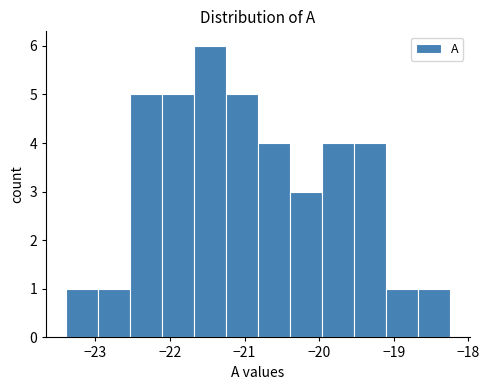

Reading left to right, list every bar in this chart as the range it spans on the x-axis followed by its height. Neither the bar edges nor the heights are printed on the chart, so give them approximately, as read against the axes.

-23.40 to -22.97: 1
-22.97 to -22.54: 1
-22.54 to -22.11: 5
-22.11 to -21.68: 5
-21.68 to -21.25: 6
-21.25 to -20.82: 5
-20.82 to -20.39: 4
-20.39 to -19.96: 3
-19.96 to -19.53: 4
-19.53 to -19.10: 4
-19.10 to -18.67: 1
-18.67 to -18.24: 1